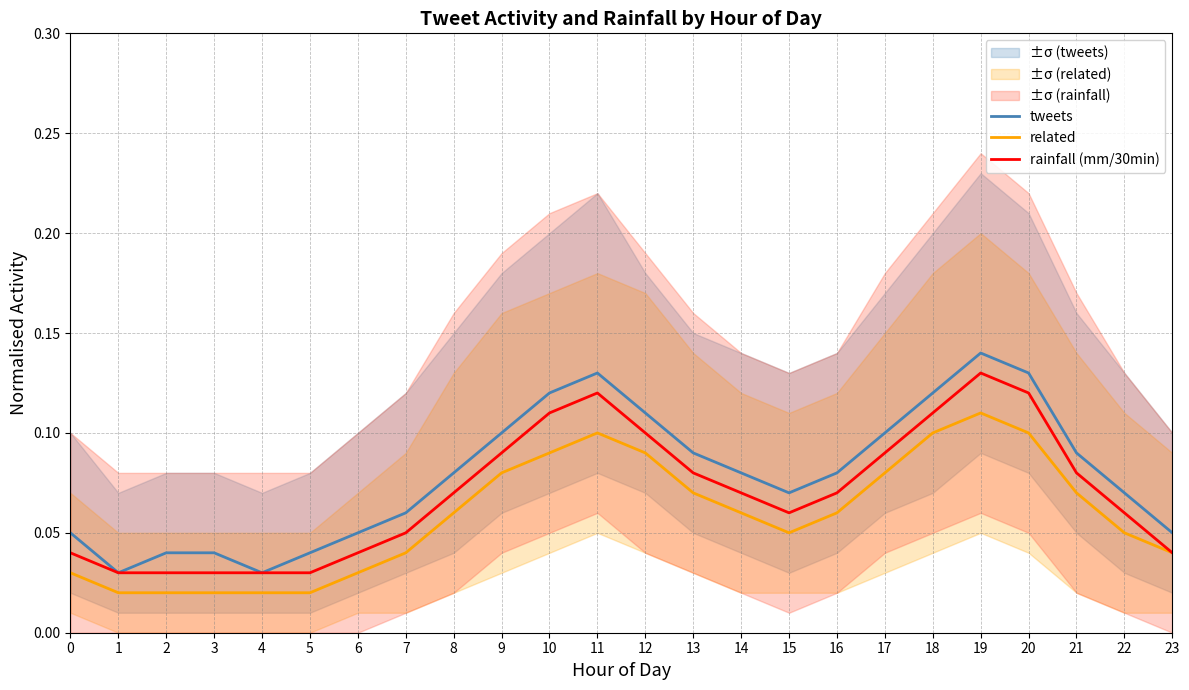

What is the value of the related point at the 20th from the left?

0.1